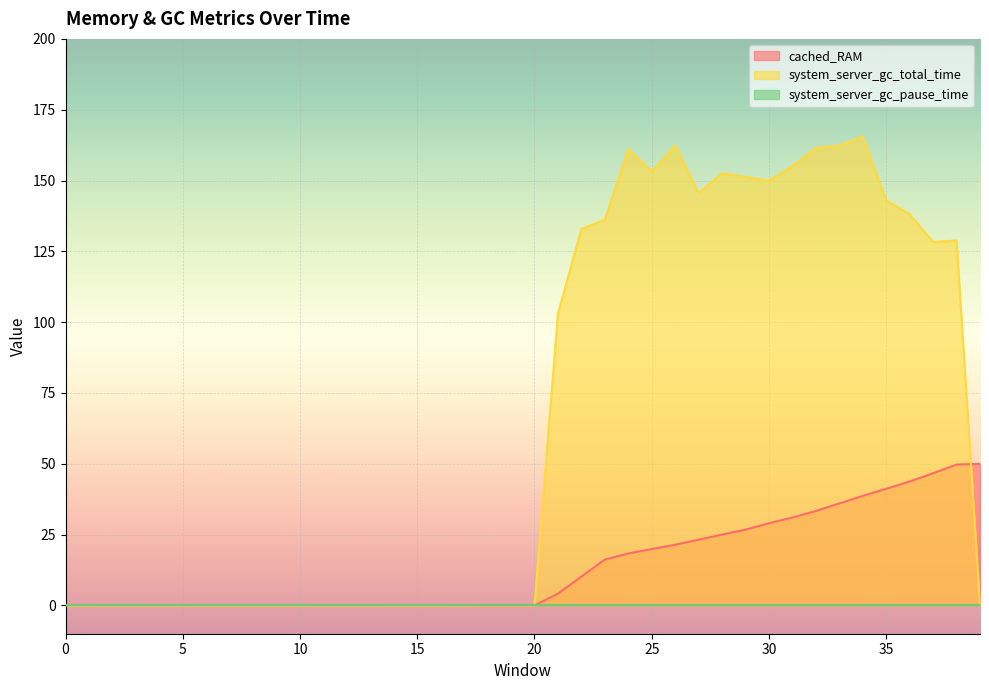

How many intersections are there between system_server_gc_total_time and cached_RAM?

1